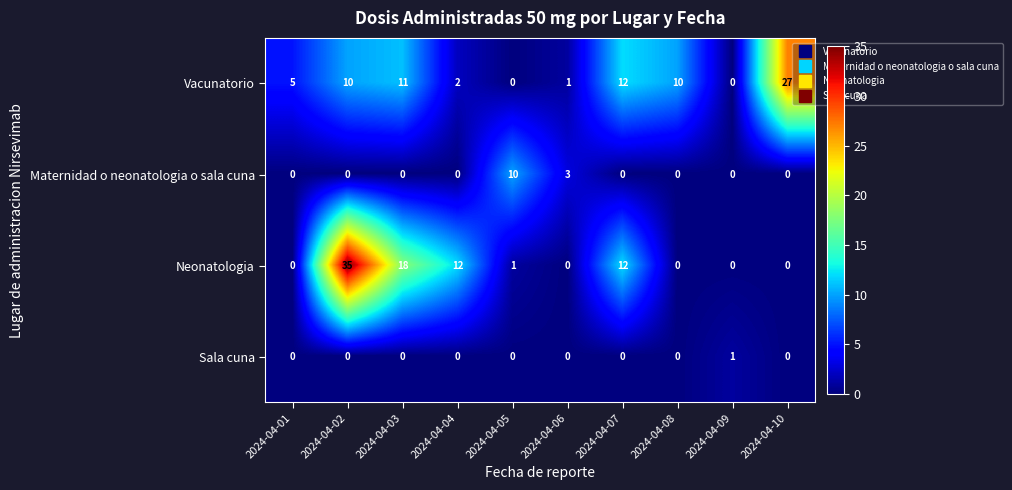

What is the total value across all series at 2024-04-04?

14